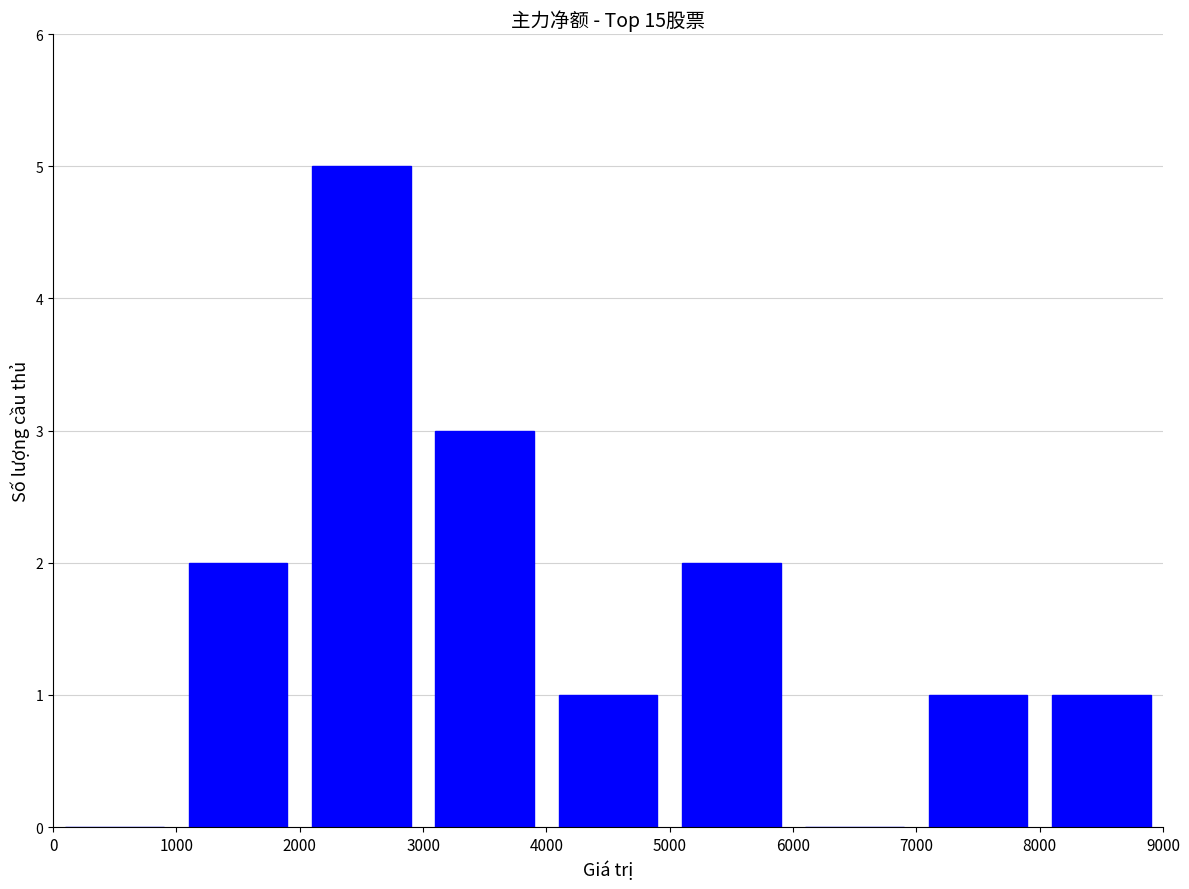

What is the sum of all values?

15